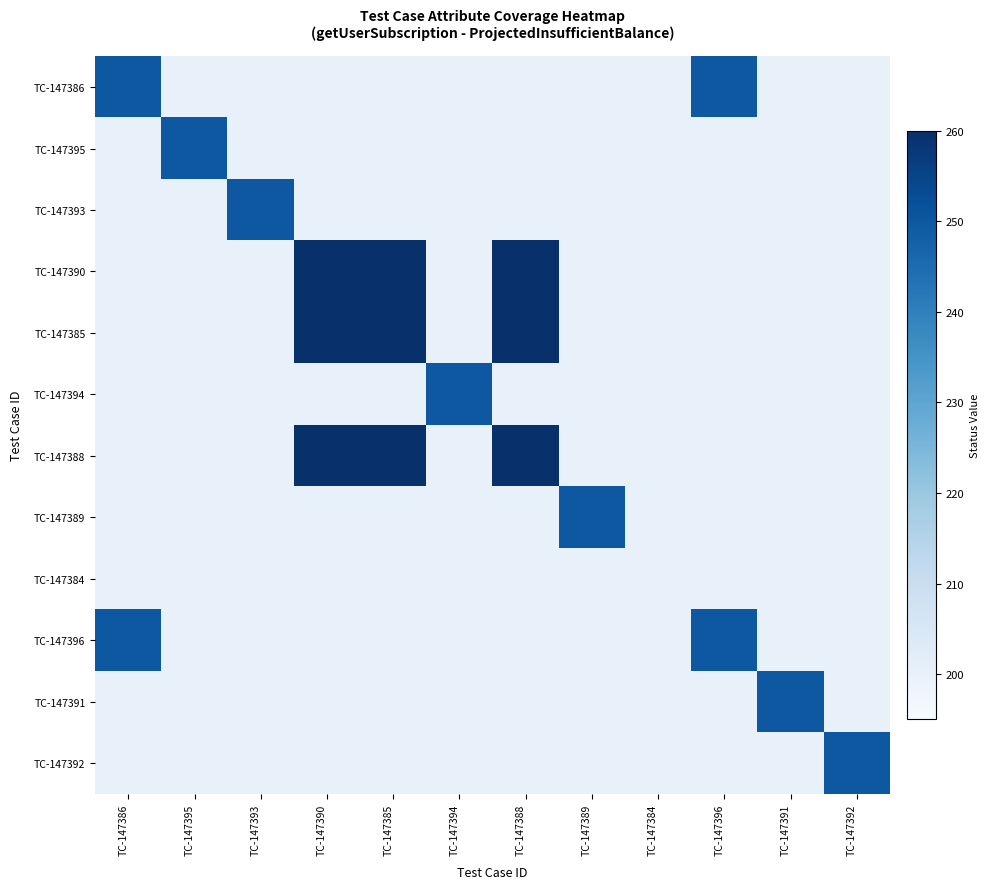

Between TC-147384 and TC-147391, which is larger?

TC-147384